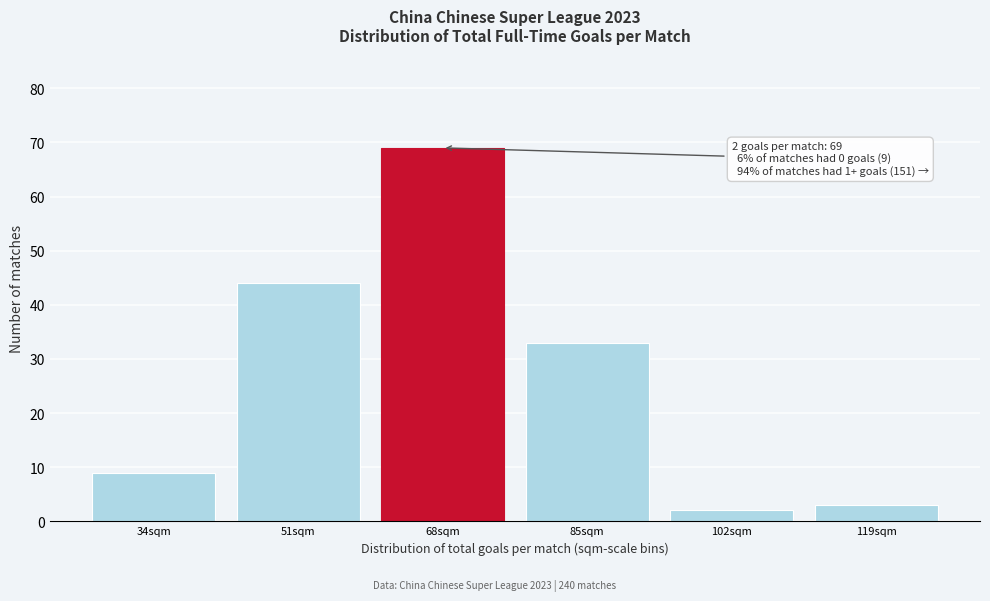

Reading left to right, extract all data points from this chart.

34sqm=9	51sqm=44	68sqm=69	85sqm=33	102sqm=2	119sqm=3